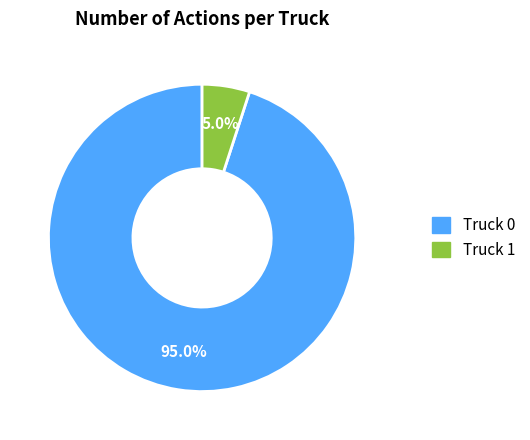

What is the smallest slice in the pie chart?

Truck 1